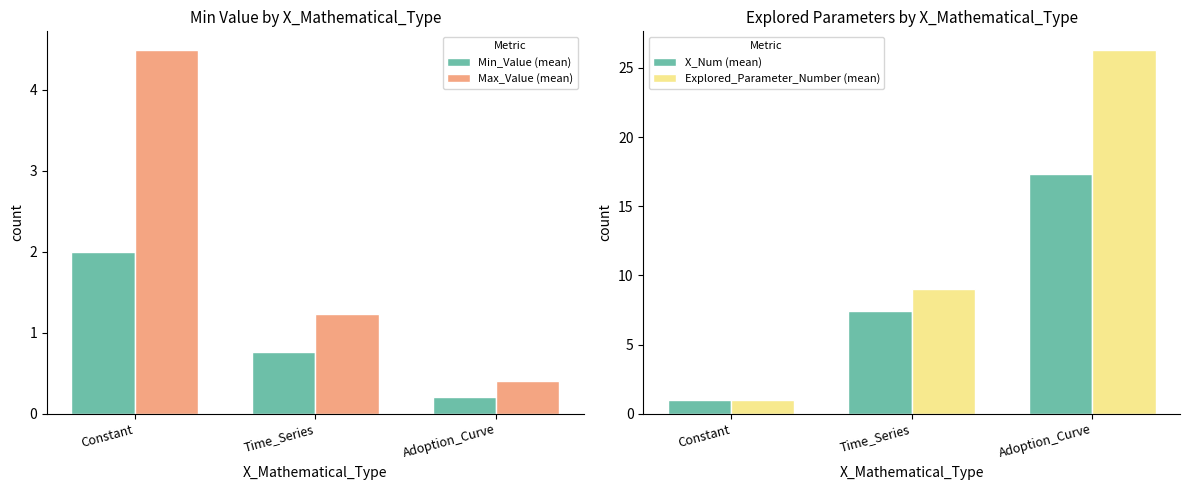

What is the total value across all series at Constant?

8.5